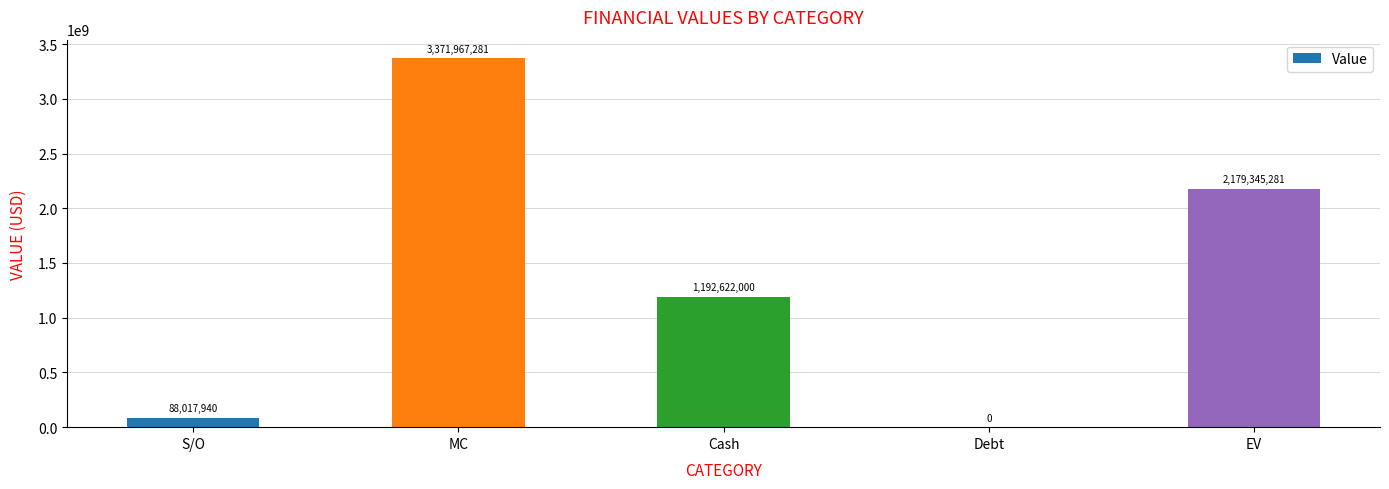

True or false: the data shows 4532644377.7 at MC.

False